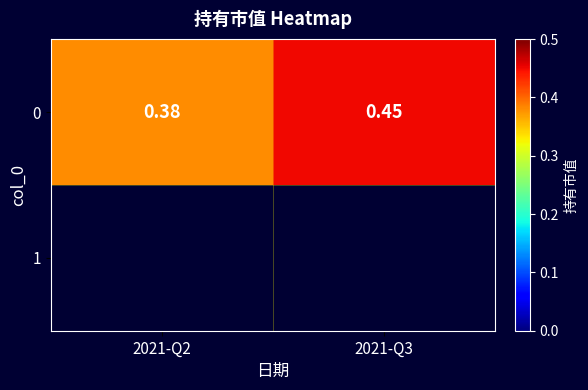

List the labels in order of value, smallest first.

2021-Q2, 2021-Q3